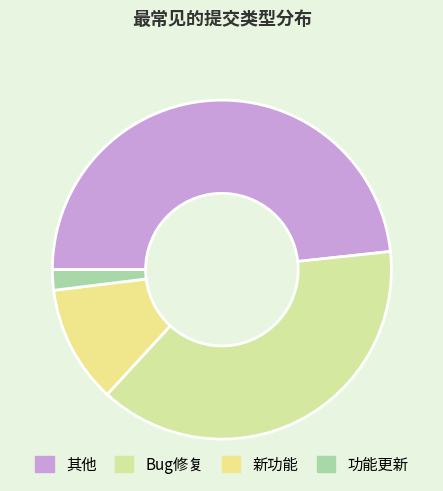

How many segments does this pie chart have?

4